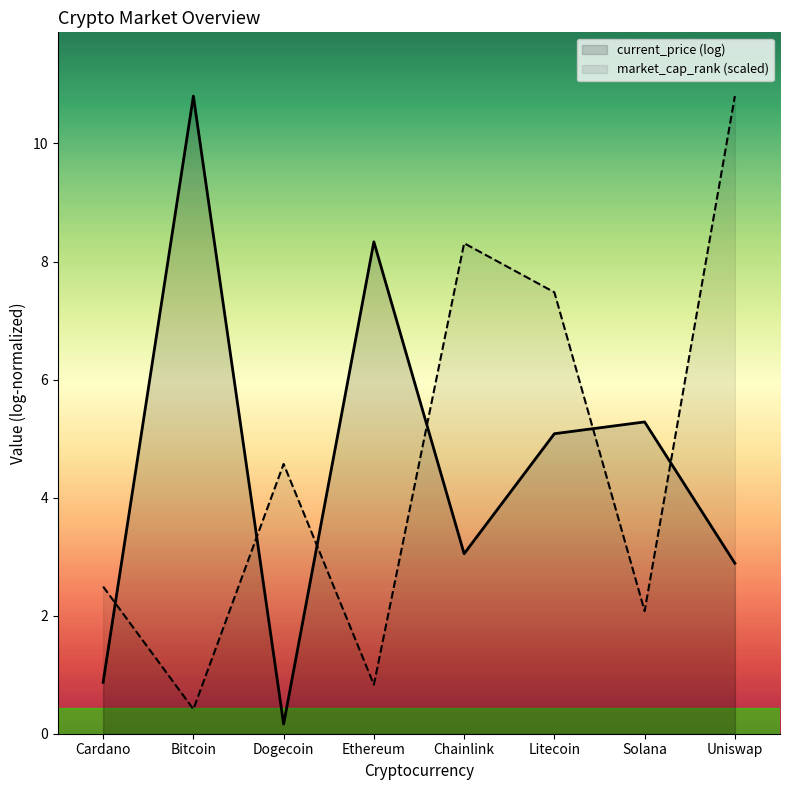

List the series in order of their overall mean, highest first.

market_cap_rank (scaled), current_price (log)